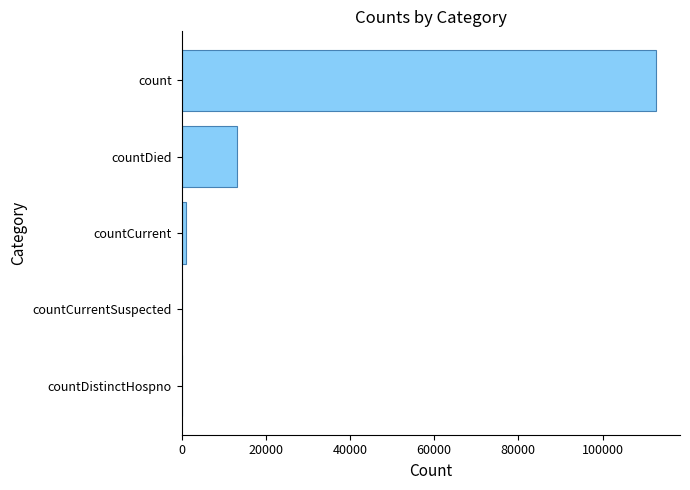

How many data points does each series have?

5